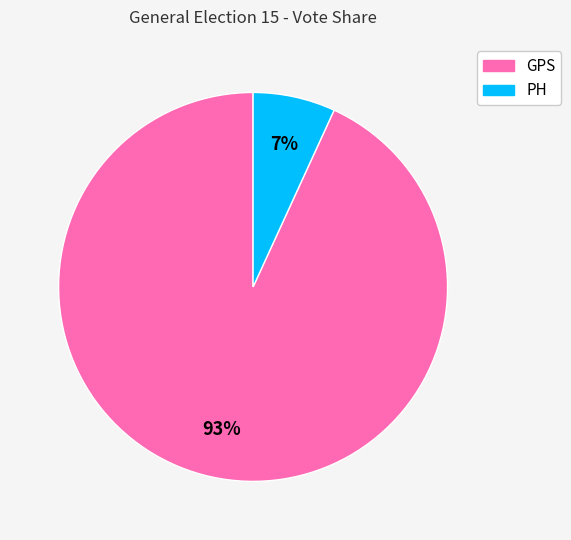

What is the majority slice?

GPS